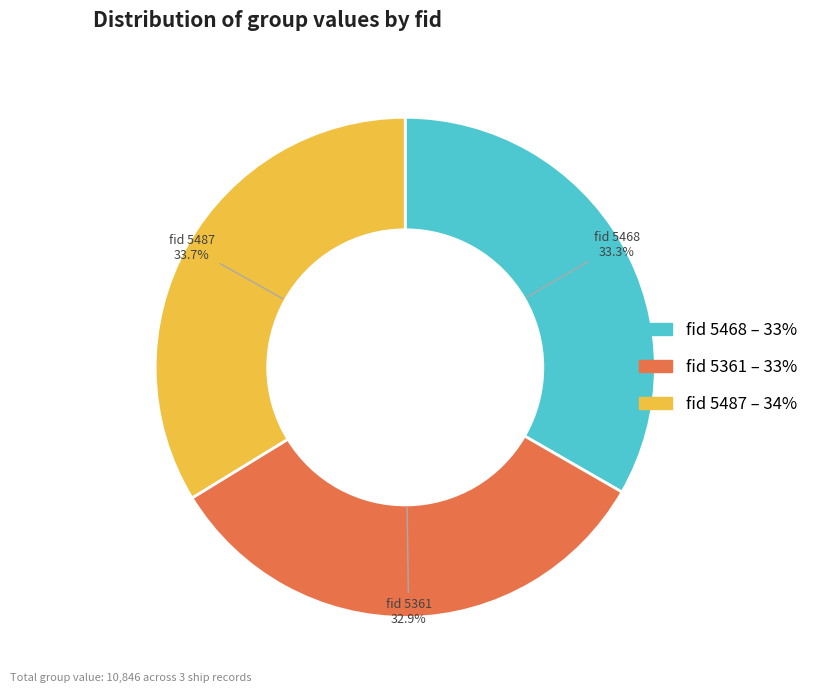

How many slices are in this pie chart?

3